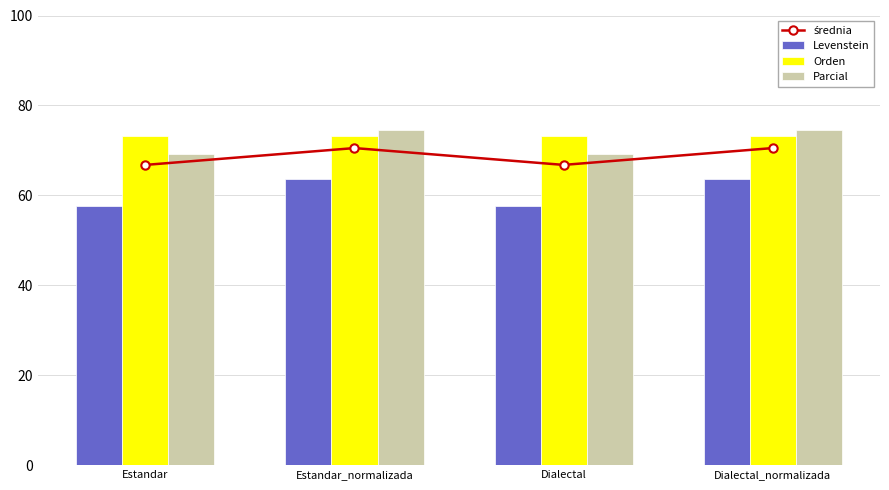

What position from the left is Estandar_normalizada?

2